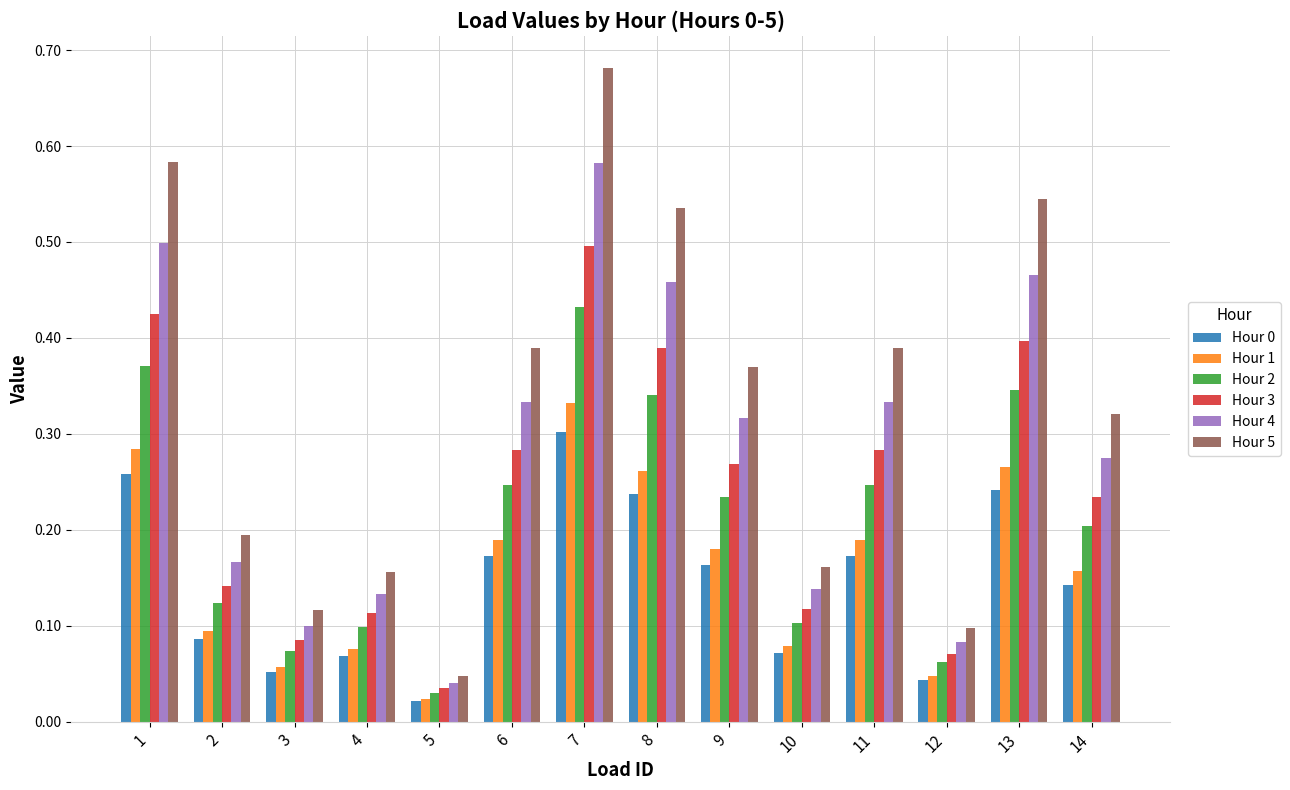

Between 6 and 13, which series saw the biggest shift?

Hour 5